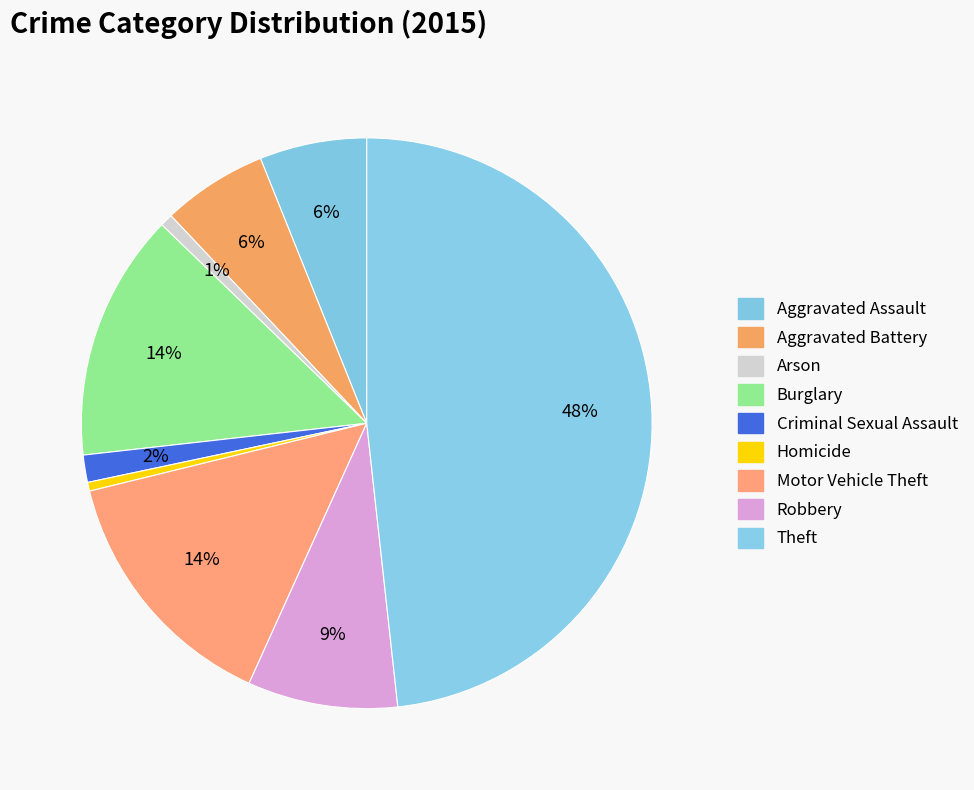

True or false: Robbery accounts for 3% of the total.

False